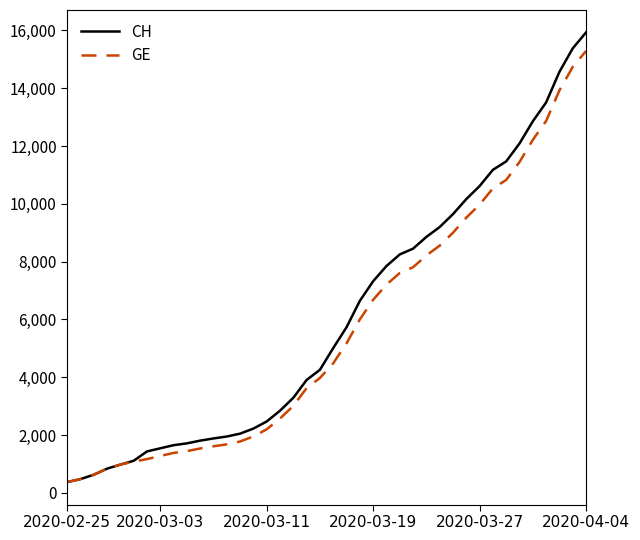

What is the minimum value shown in the chart?

375